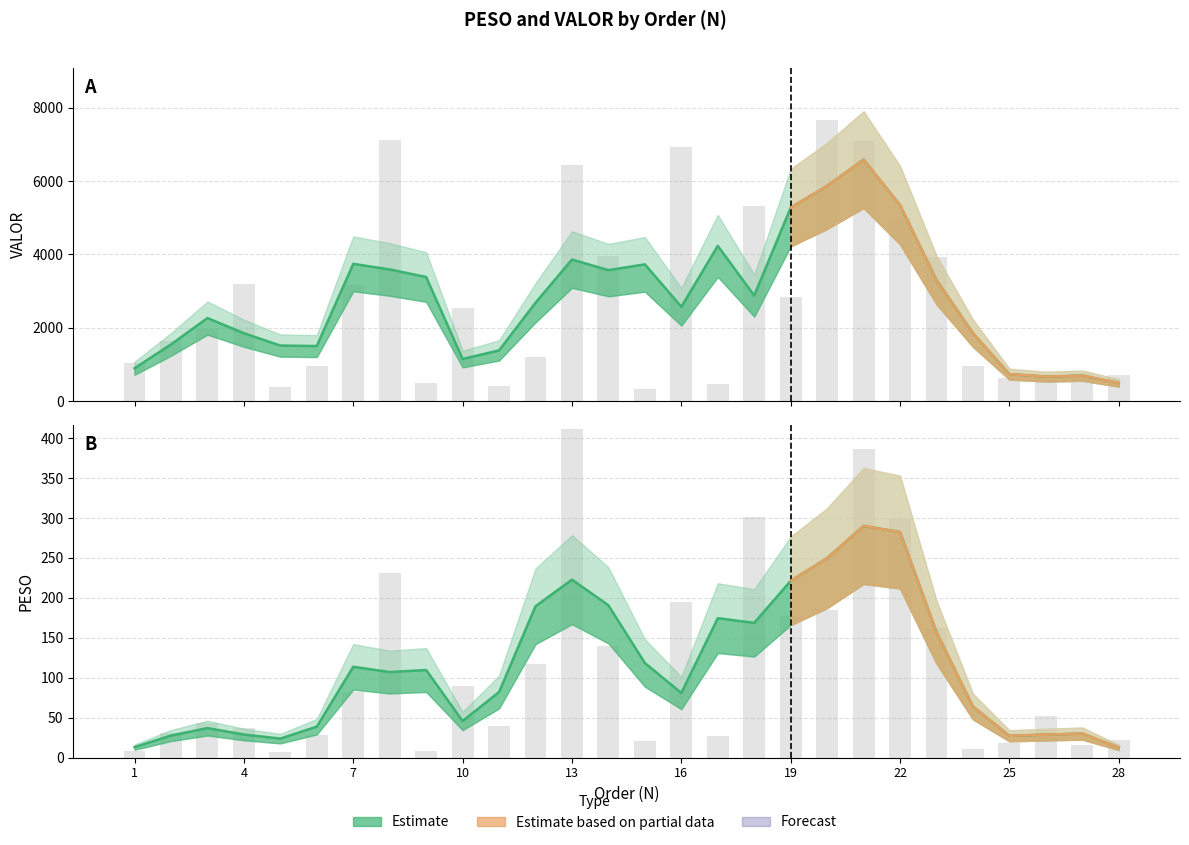

What is the difference between the maximum and minimum values in the PESO (center) series?

277.3